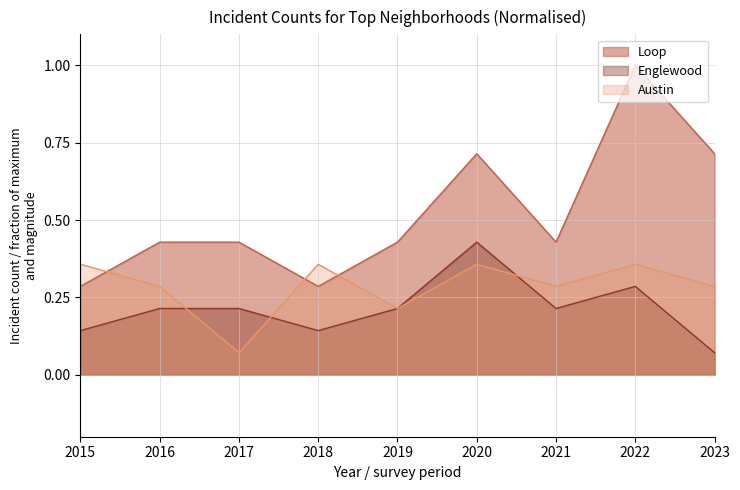

How many times do Englewood and Austin cross each other?

3